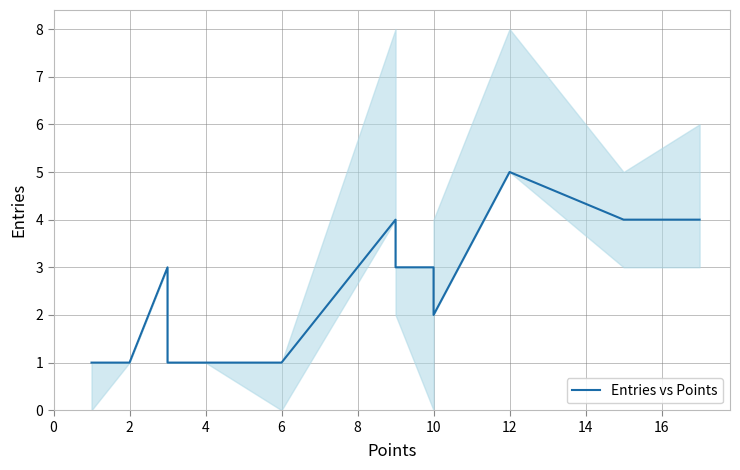

Where is the data nearest to the value 3?

10